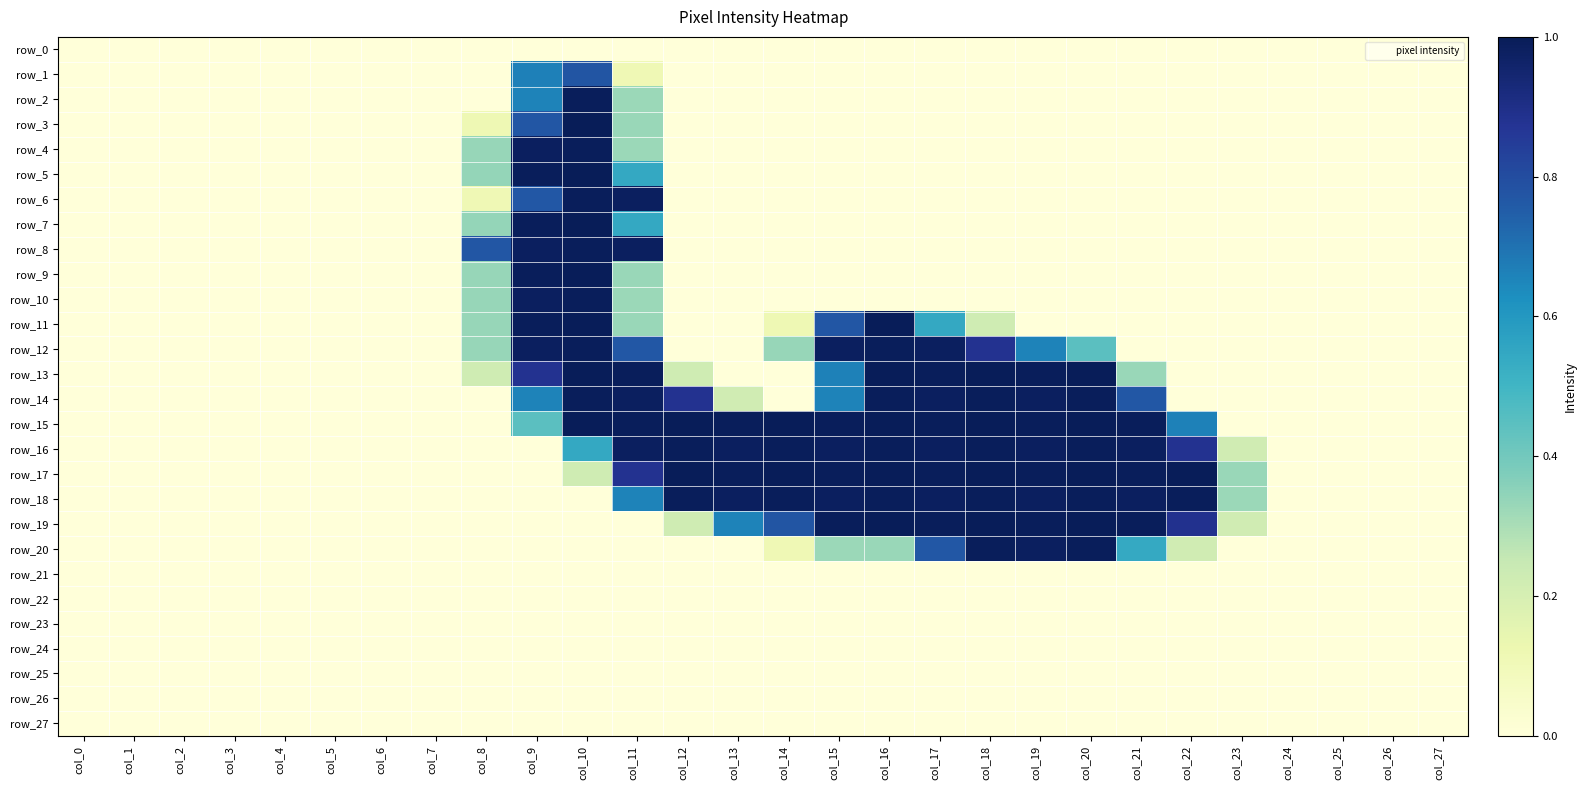

Which category has the highest value in the row_14 series?

col_10